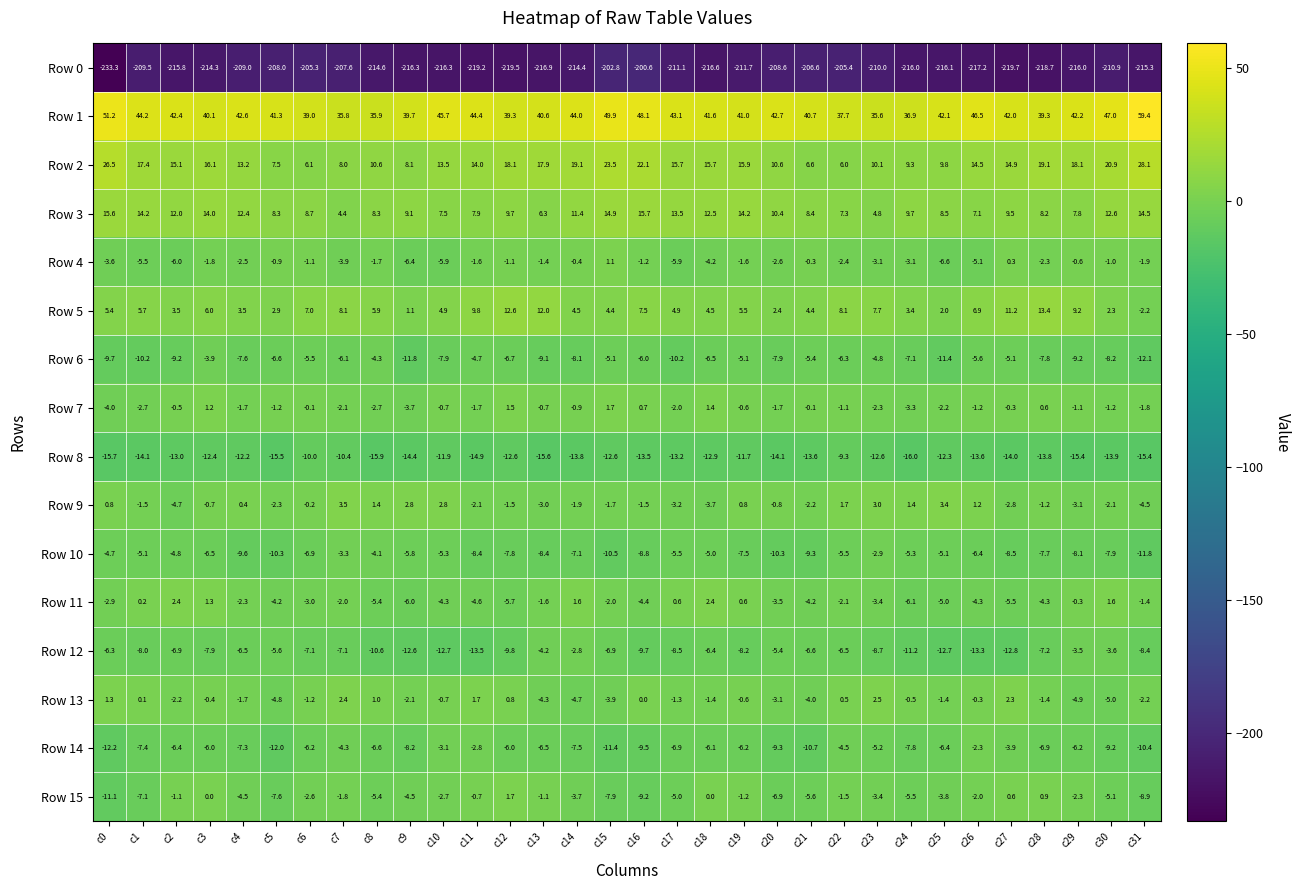

Which series has the widest spread of values?

Row 0